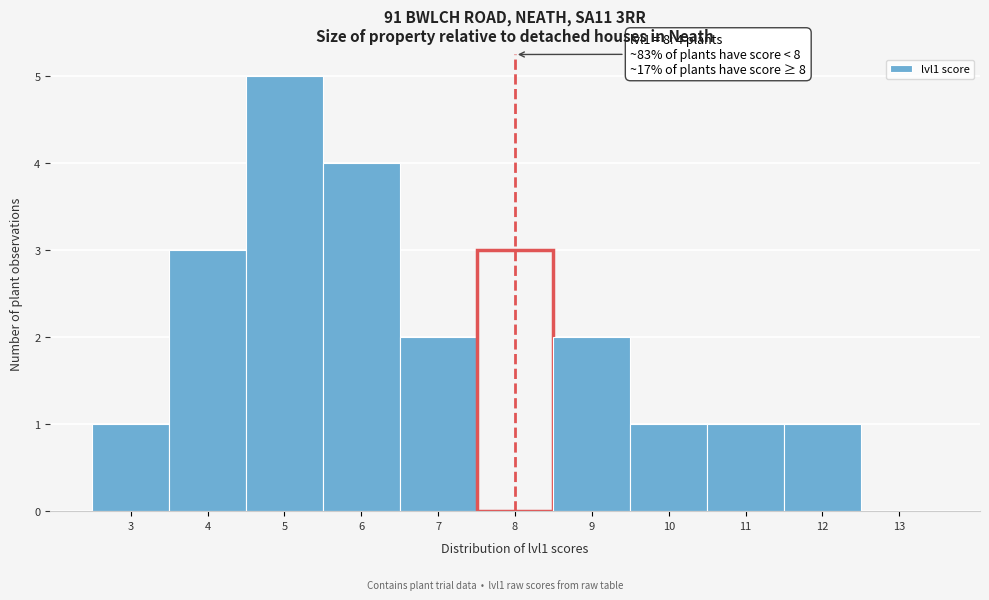

Over which range of the x-axis is the bar tallest?

4.5 to 5.5